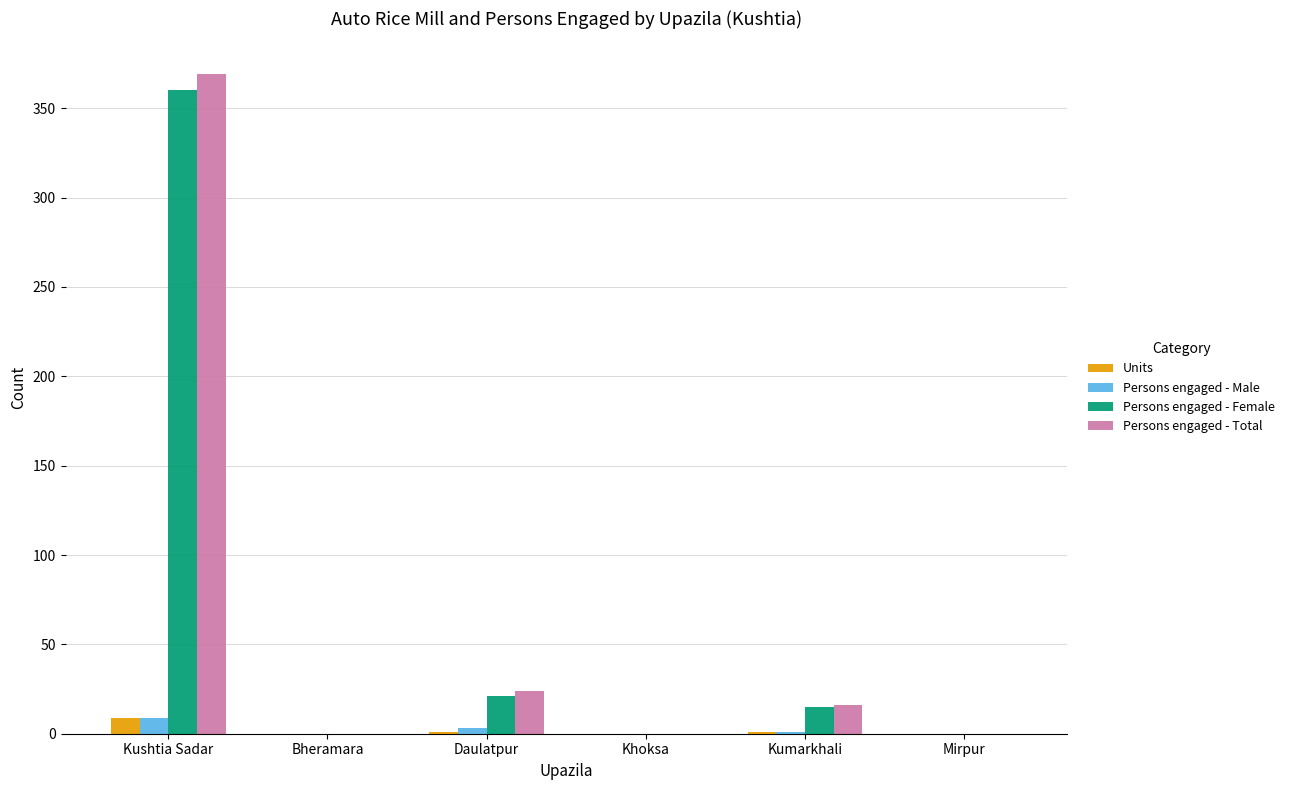

What is the maximum value shown in the chart?

369